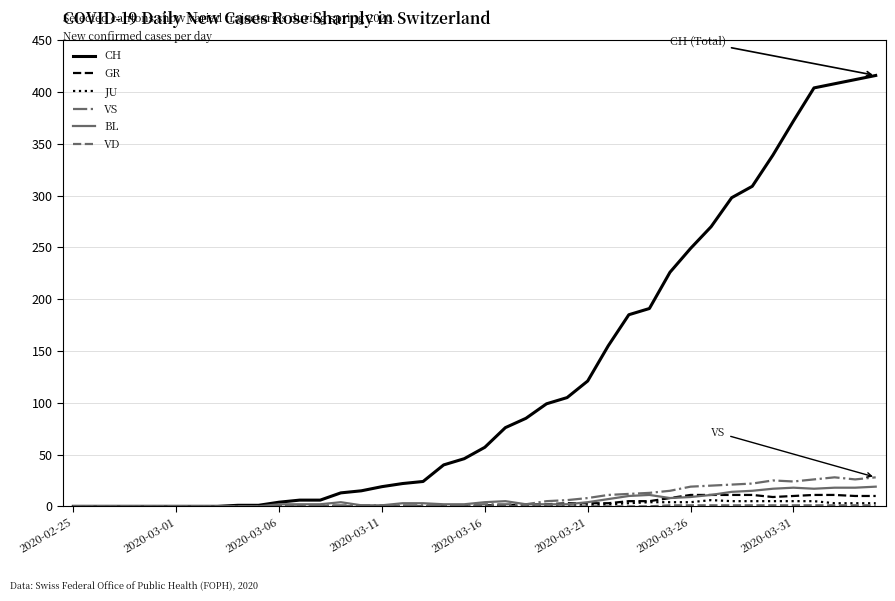

Which series has the largest total across all categories?

CH